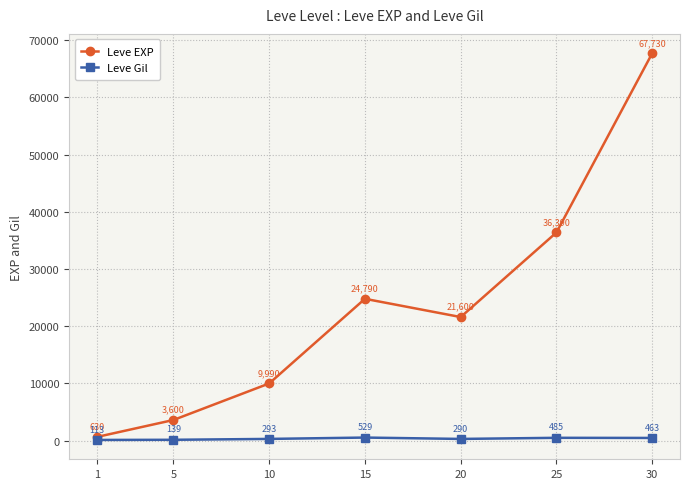

How many lines are shown in the chart?

2